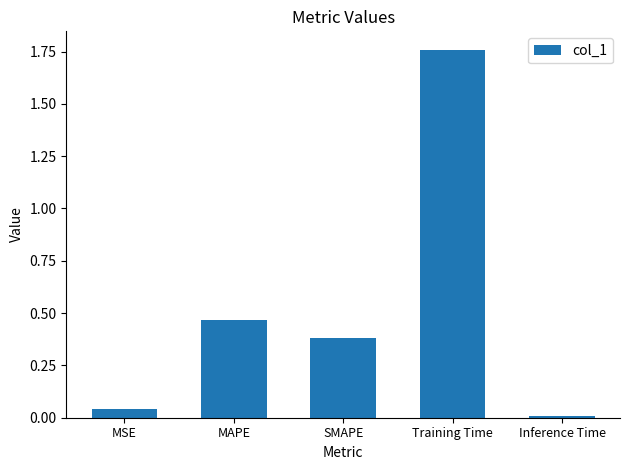

What is the change in value from MAPE to Inference Time?

-0.5